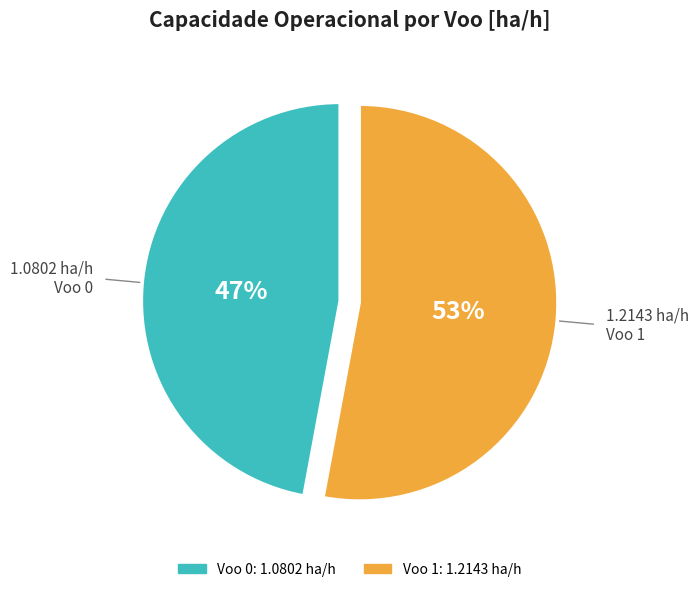

To the nearest percent, what is the combined percentage of Voo 0 and Voo 1?

100%